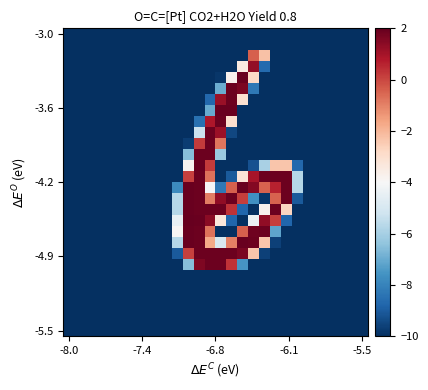

Count the number of categories in the chart.

28